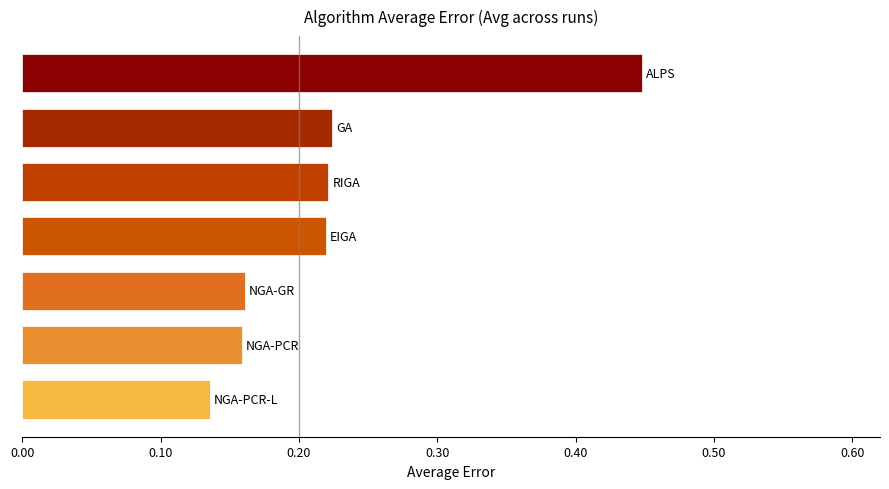

What is the difference between the maximum and minimum values?

0.3